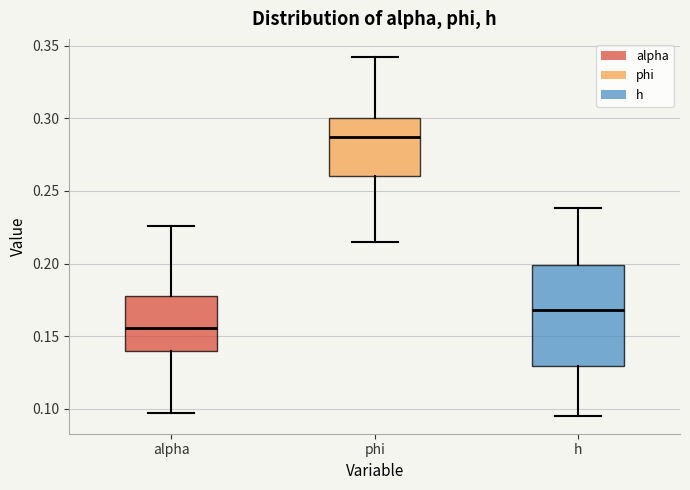

Reading left to right, read every box against the y-axis: the position of its median line, the range the box covers, and the ends of its whiskers. The values are not printed on the chart, so give them approximately, as read against the axis.

alpha: median 0.155, box 0.140 to 0.180, whiskers 0.095 to 0.225
phi: median 0.285, box 0.260 to 0.300, whiskers 0.215 to 0.340
h: median 0.170, box 0.130 to 0.200, whiskers 0.095 to 0.240